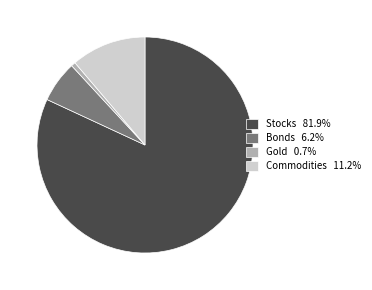

Which slice is the smallest?

Gold